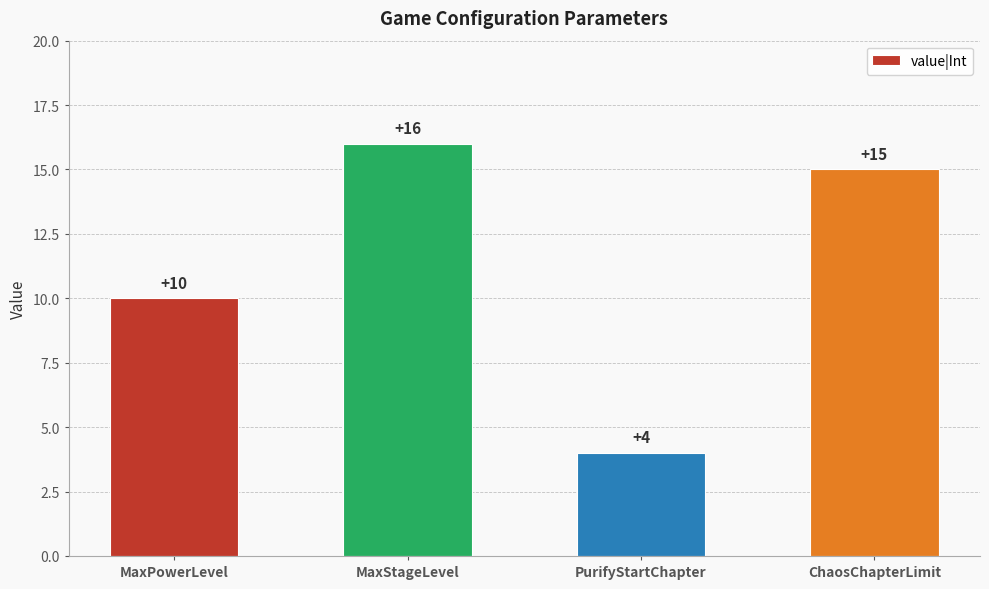

Are the bars grouped side by side (vs. stacked)?

No